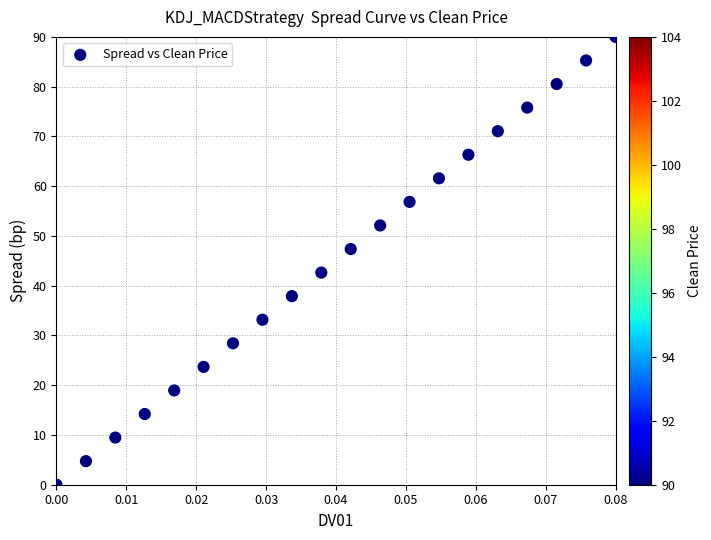

What is the range of Y values (max minus min)?

90.0